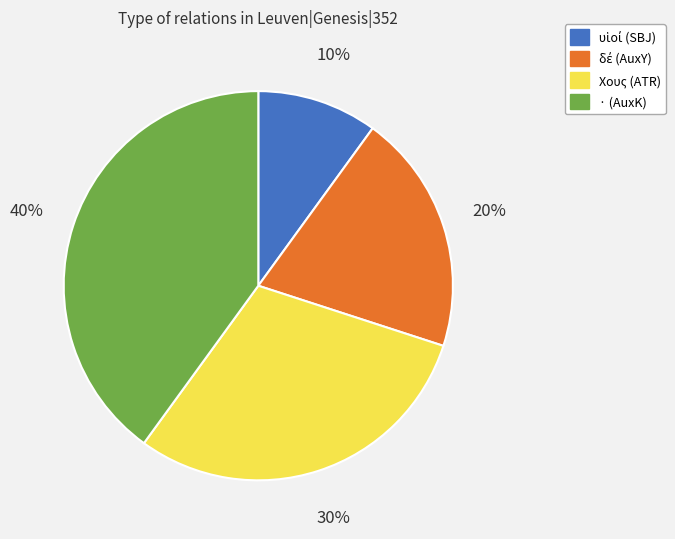

To the nearest percent, what portion does · (AuxK) represent?

40%